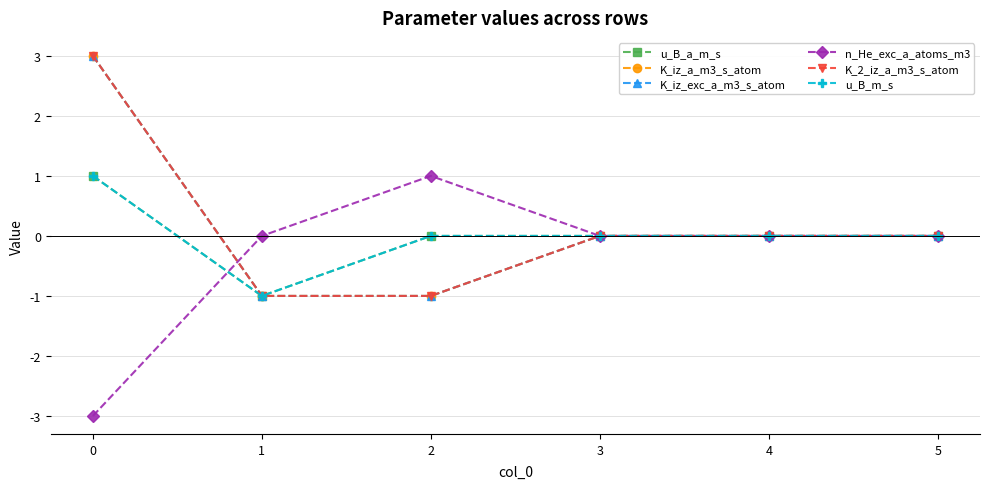

Does the chart have visible grid lines?

Yes